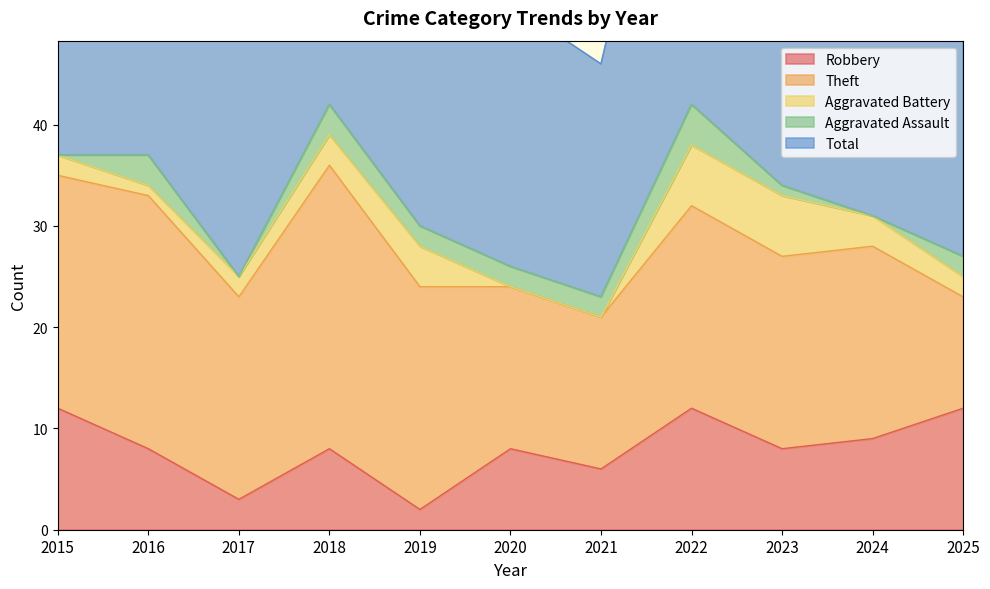

True or false: Aggravated Battery has more than 0 points higher than both neighbors.

True